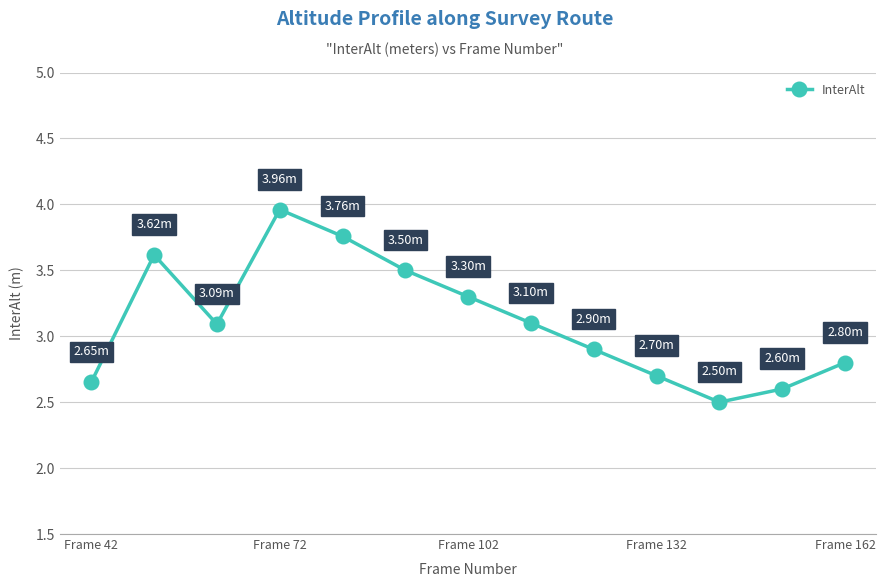

What is the difference between the second highest and minimum values?

1.3